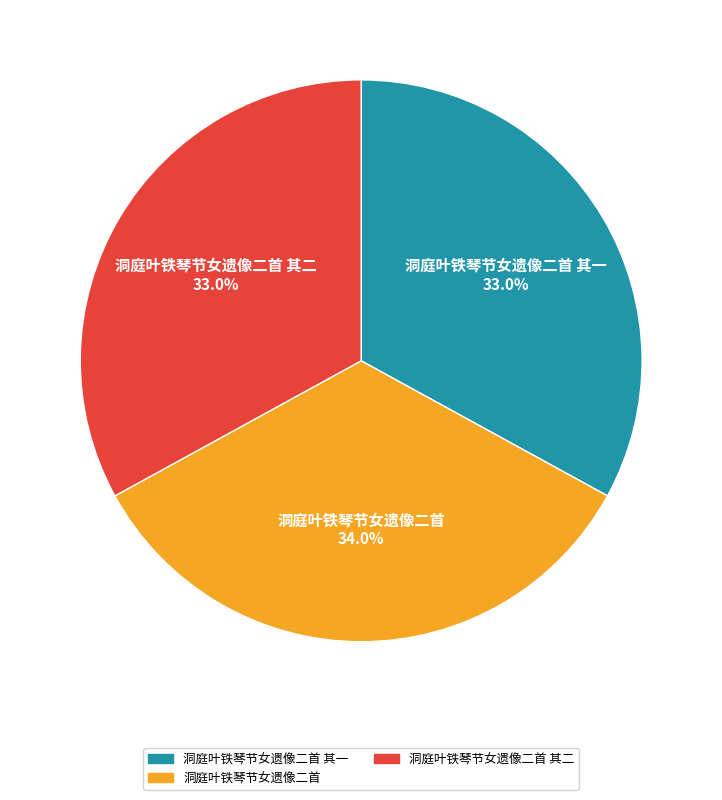

Is there a majority slice in this chart?

No